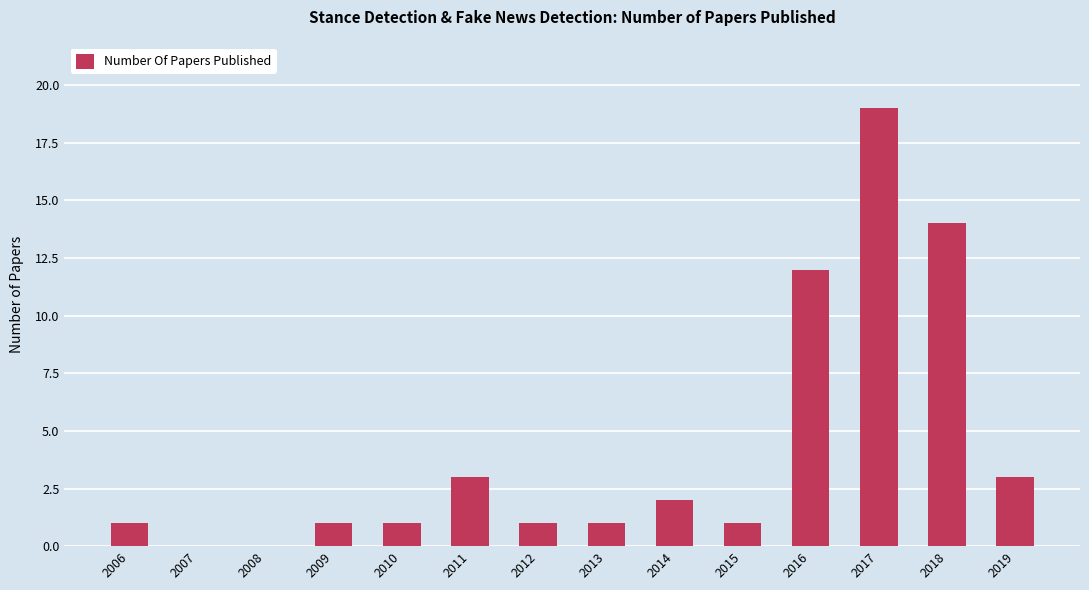

What is the greatest value displayed?

19